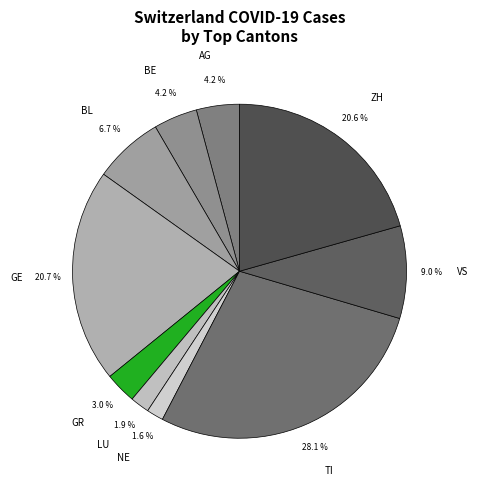

What portion of the pie excludes VS?

91.0%